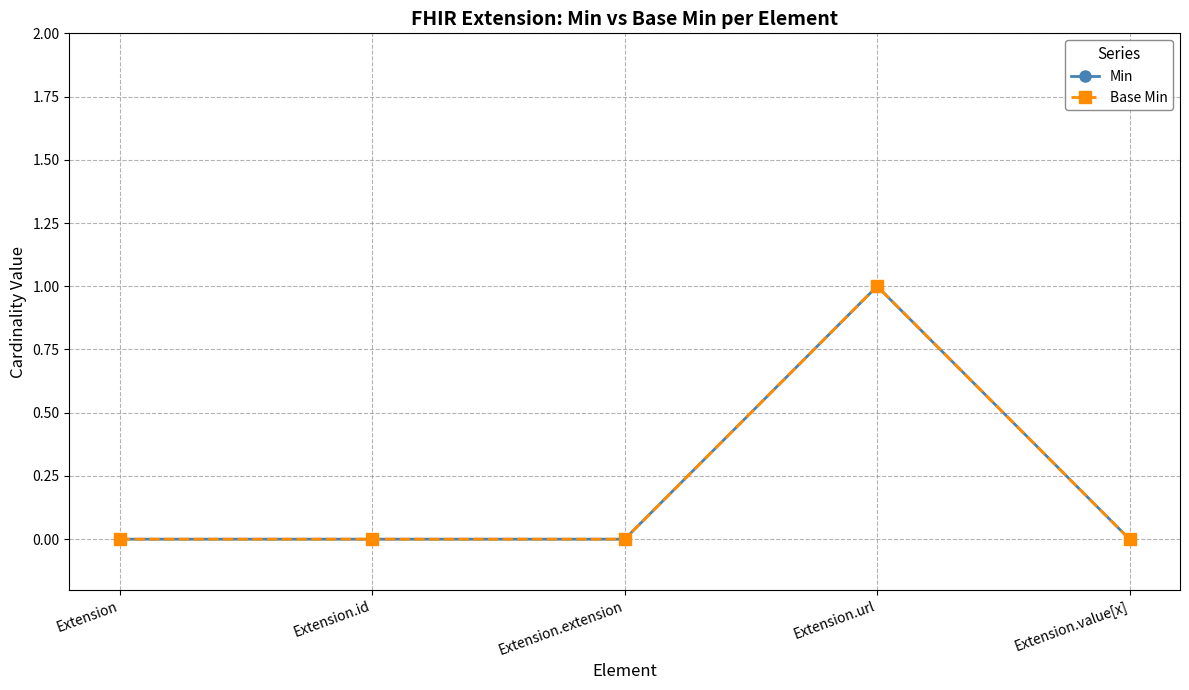

True or false: Base Min and Min intersect in this chart.

False